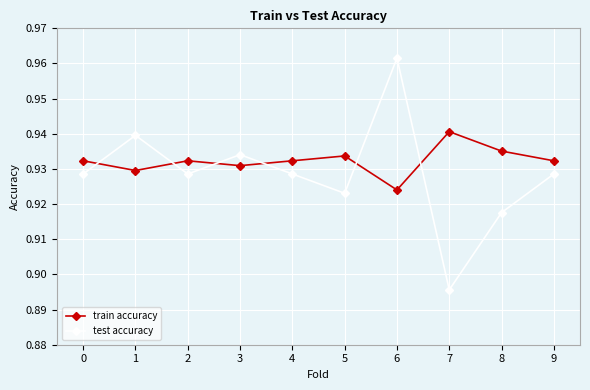

The test accuracy series shows 1.5 at 8. True or false?

False